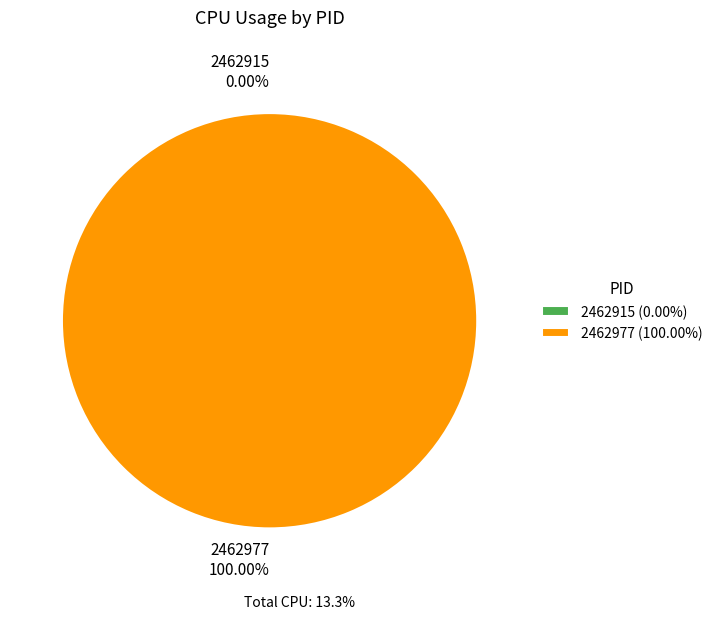

What is the smallest slice in the pie chart?

2462915